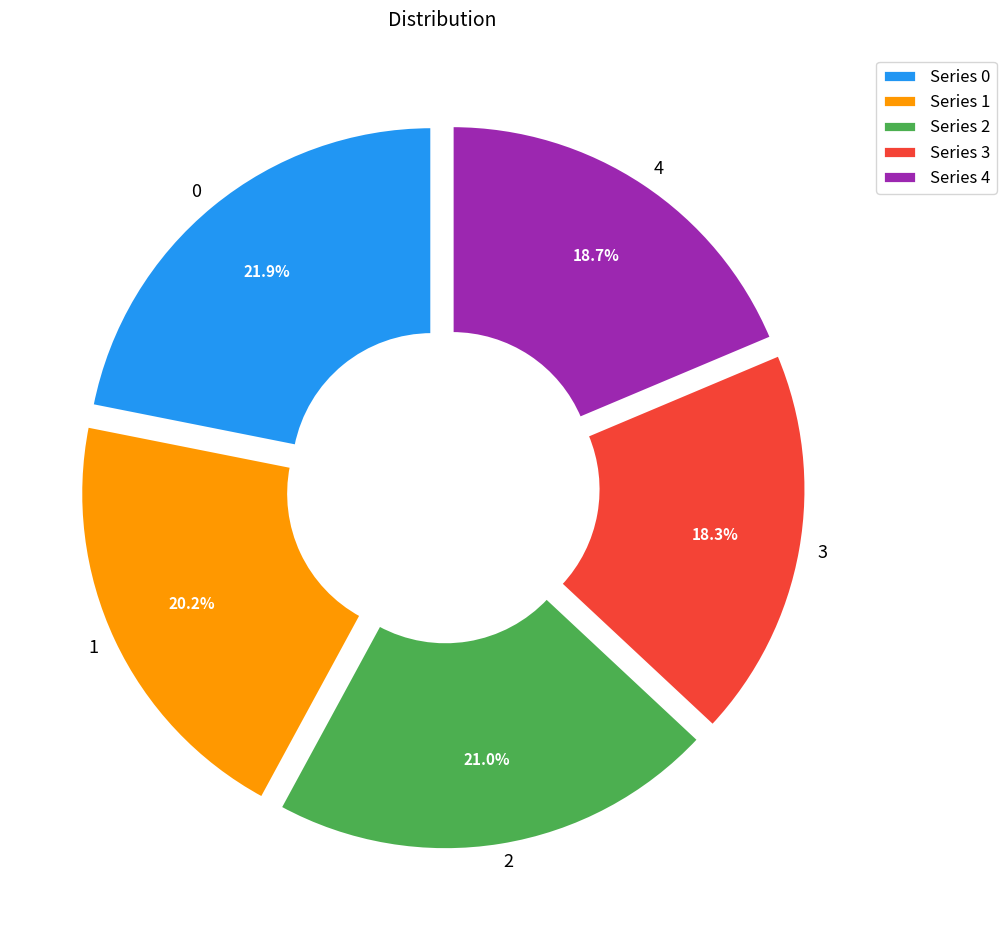

Combined, what portion of the pie is 4 and 1?

38.9%